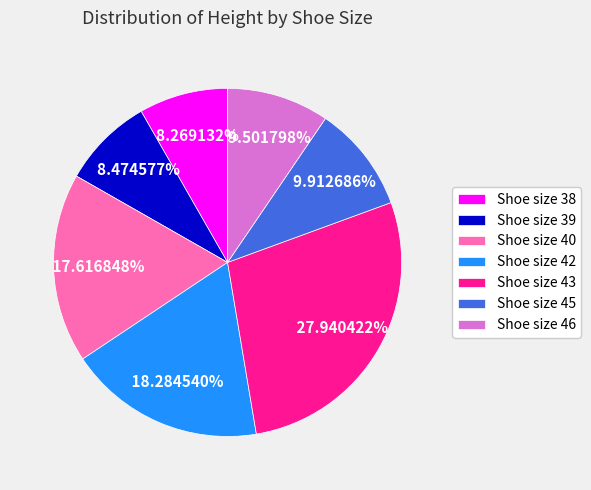

Is there a majority slice in this chart?

No